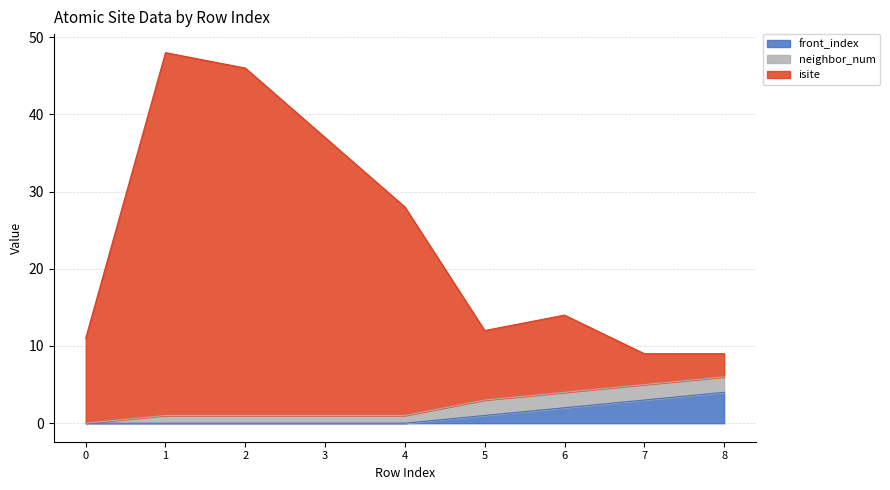

What is the total value across all series at 6?

14